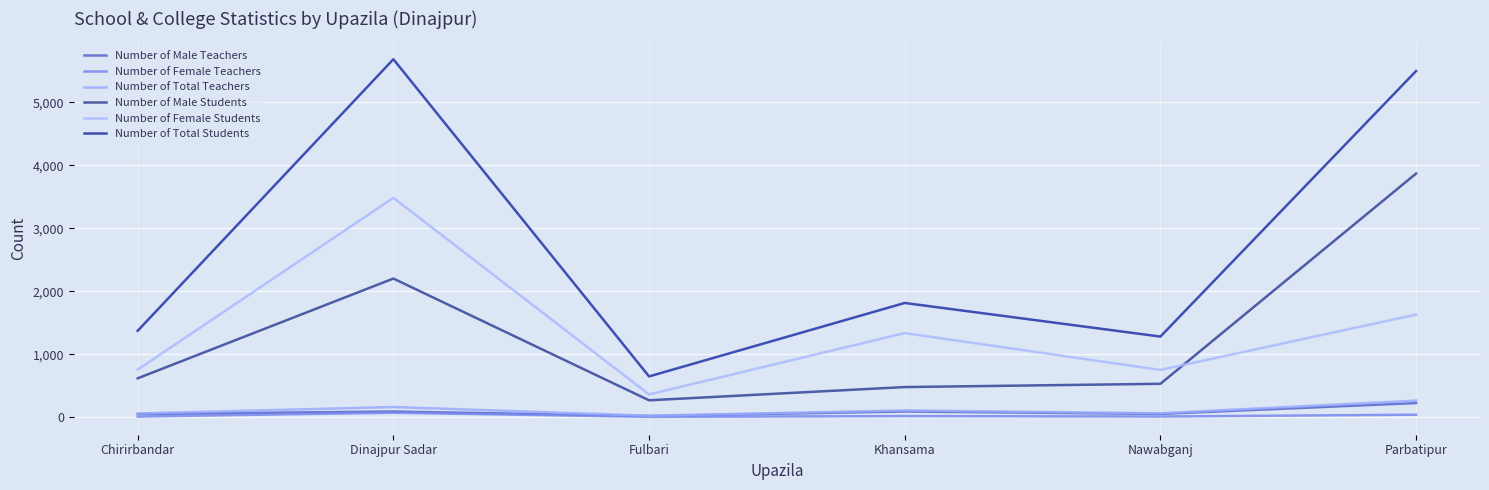

Is the value of Number of Female Students at Khansama greater than the value of Number of Male Teachers at Nawabganj?

Yes